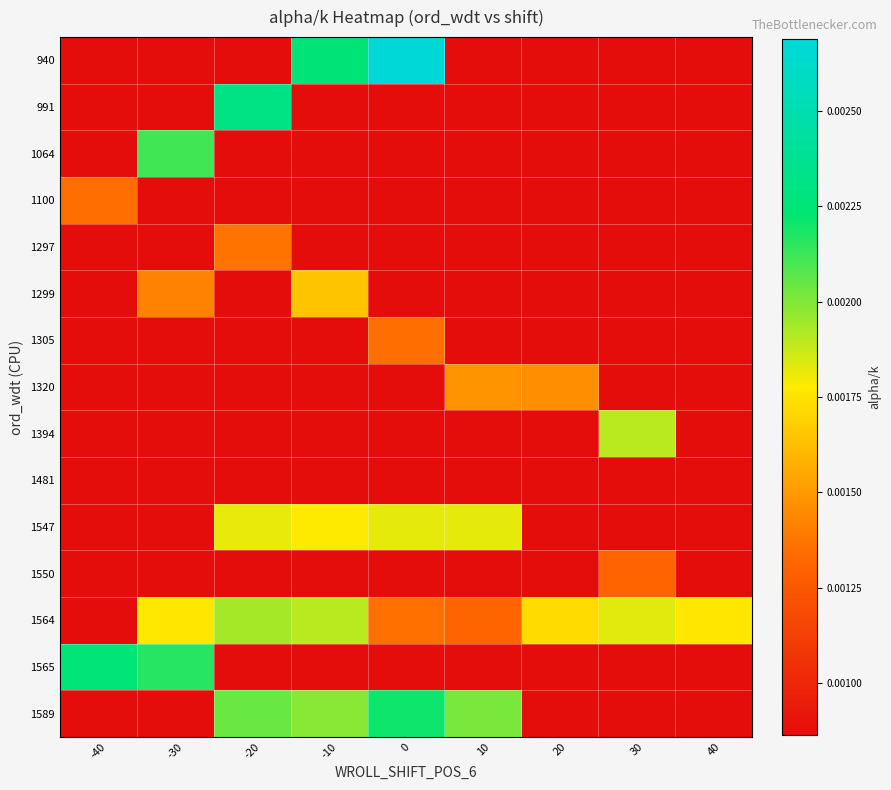

At how many categories does at least one series exceed 0?

9